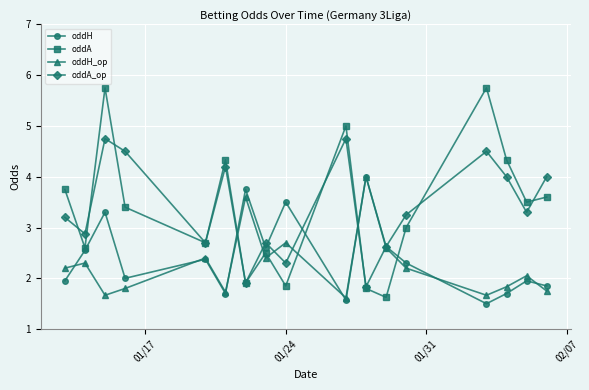

Which series has the largest range (max minus min)?

oddA